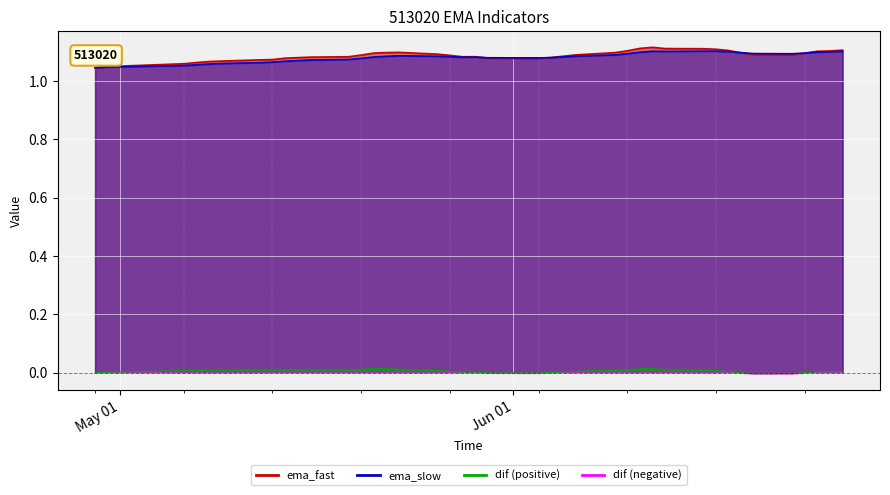

What is the total value across all series at 2025-06-12?

2.2